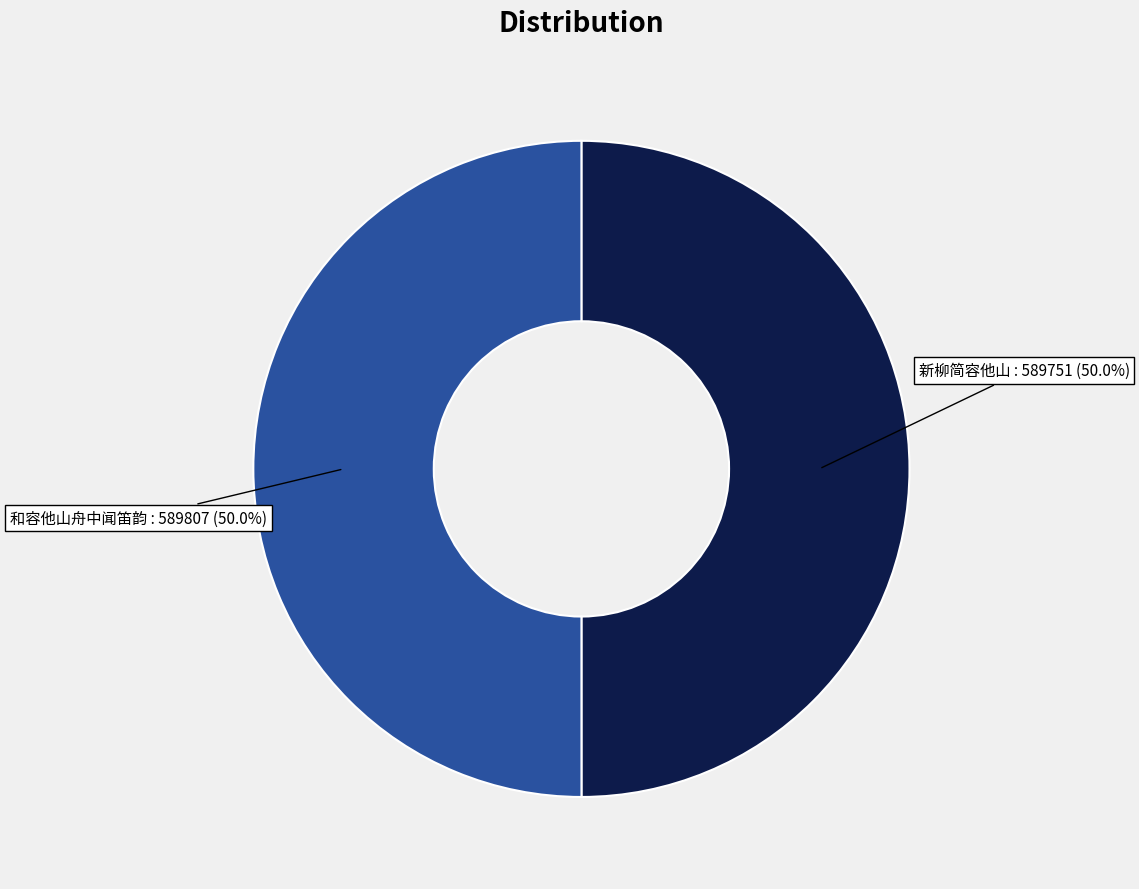

The 新柳简容他山 slice represents 42% of the pie. True or false?

False